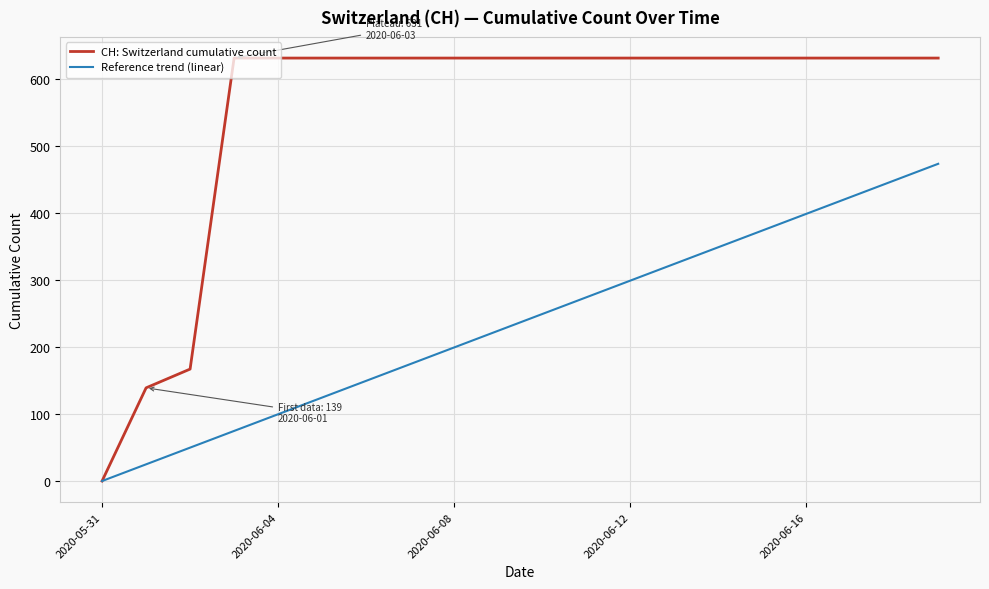

Rank the series by their average value, from highest to lowest.

CH: Switzerland cumulative count, Reference trend (linear)